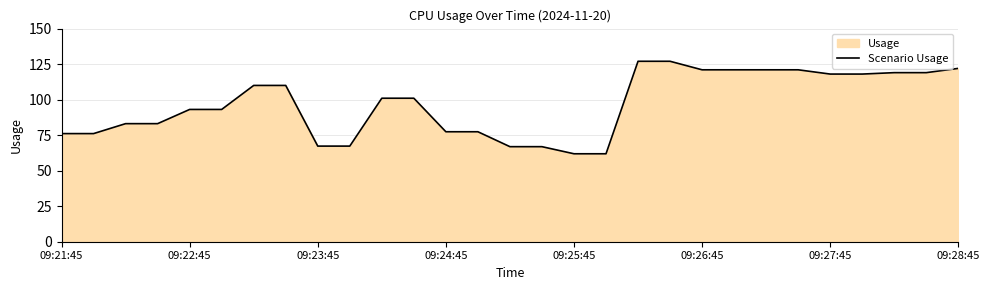

True or false: the data shows 127.0 at 19.

True